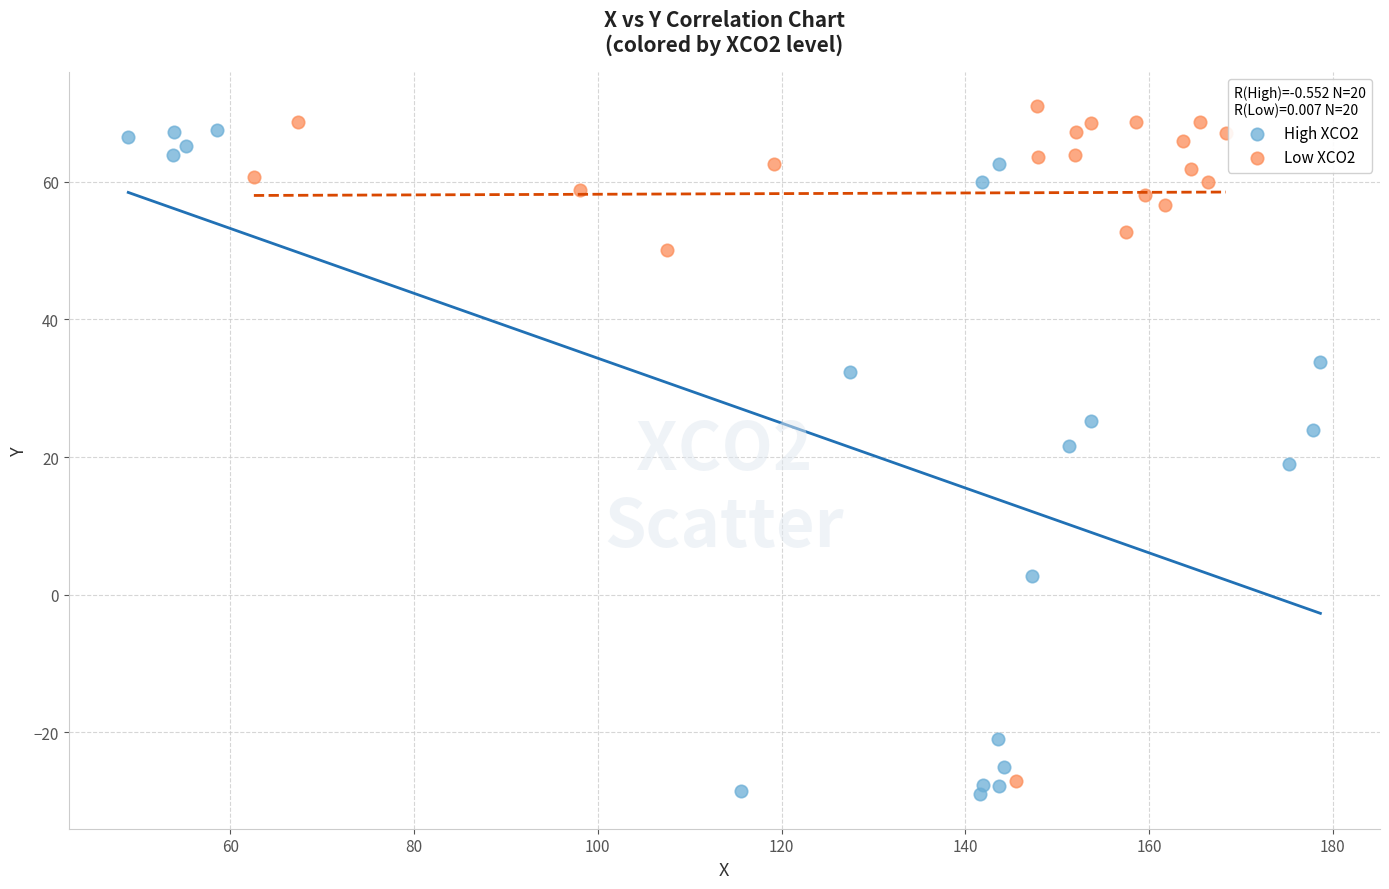

What are all the series names shown in the legend?

High XCO2, Low XCO2